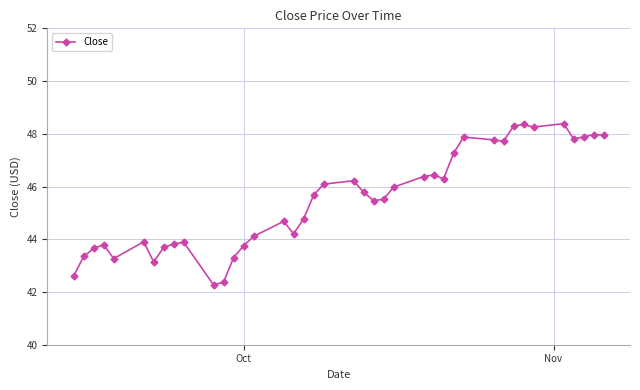

What is the difference between the maximum and minimum values?

6.1